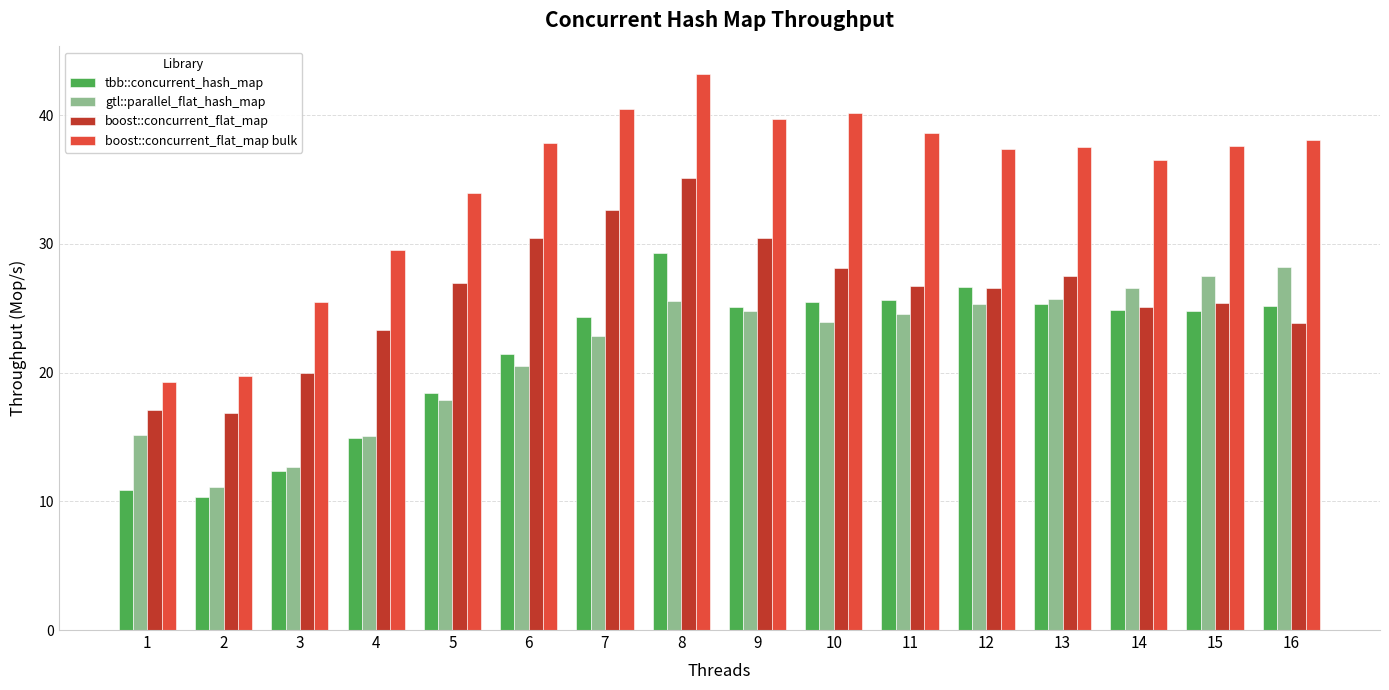

Which label corresponds to the smallest value in the chart?

2